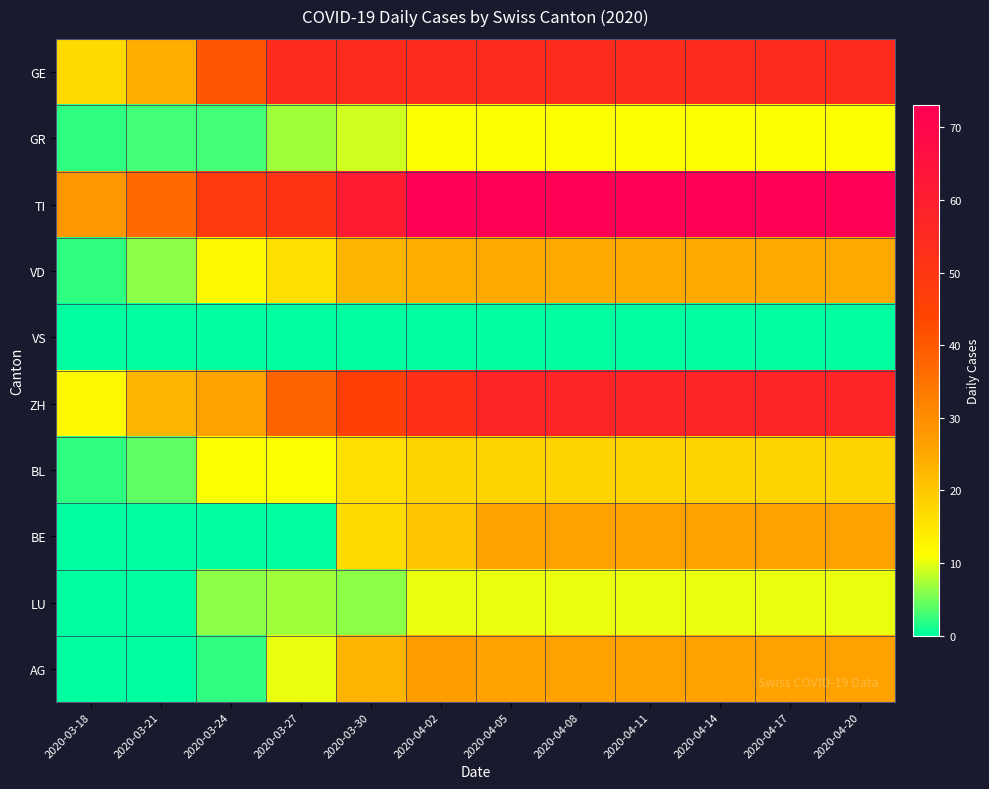

Reading left to right, transcribe all the data shown in this chart.

GE: 2020-03-18=17	2020-03-21=24	2020-03-24=41	2020-03-27=54	2020-03-30=54	2020-04-02=54	2020-04-05=54	2020-04-08=54	2020-04-11=54	2020-04-14=54	2020-04-17=54	2020-04-20=54
GR: 2020-03-18=2	2020-03-21=3	2020-03-24=3	2020-03-27=7	2020-03-30=9	2020-04-02=11	2020-04-05=11	2020-04-08=11	2020-04-11=11	2020-04-14=11	2020-04-17=11	2020-04-20=11
TI: 2020-03-18=28	2020-03-21=37	2020-03-24=48	2020-03-27=51	2020-03-30=61	2020-04-02=73	2020-04-05=73	2020-04-08=73	2020-04-11=73	2020-04-14=73	2020-04-17=73	2020-04-20=73
VD: 2020-03-18=2	2020-03-21=6	2020-03-24=12	2020-03-27=16	2020-03-30=23	2020-04-02=24	2020-04-05=25	2020-04-08=25	2020-04-11=25	2020-04-14=25	2020-04-17=25	2020-04-20=25
VS: 2020-03-18=0	2020-03-21=0	2020-03-24=0	2020-03-27=0	2020-03-30=0	2020-04-02=0	2020-04-05=0	2020-04-08=0	2020-04-11=0	2020-04-14=0	2020-04-17=0	2020-04-20=0
ZH: 2020-03-18=12	2020-03-21=23	2020-03-24=26	2020-03-27=38	2020-03-30=46	2020-04-02=53	2020-04-05=57	2020-04-08=57	2020-04-11=57	2020-04-14=57	2020-04-17=57	2020-04-20=57
BL: 2020-03-18=2	2020-03-21=4	2020-03-24=11	2020-03-27=11	2020-03-30=16	2020-04-02=18	2020-04-05=18	2020-04-08=18	2020-04-11=18	2020-04-14=18	2020-04-17=18	2020-04-20=18
BE: 2020-03-18=0	2020-03-21=0	2020-03-24=0	2020-03-27=0	2020-03-30=17	2020-04-02=20	2020-04-05=26	2020-04-08=26	2020-04-11=26	2020-04-14=26	2020-04-17=26	2020-04-20=26
LU: 2020-03-18=0	2020-03-21=0	2020-03-24=6	2020-03-27=7	2020-03-30=6	2020-04-02=10	2020-04-05=10	2020-04-08=10	2020-04-11=10	2020-04-14=10	2020-04-17=10	2020-04-20=10
AG: 2020-03-18=0	2020-03-21=0	2020-03-24=2	2020-03-27=10	2020-03-30=23	2020-04-02=27	2020-04-05=26	2020-04-08=26	2020-04-11=26	2020-04-14=26	2020-04-17=26	2020-04-20=26